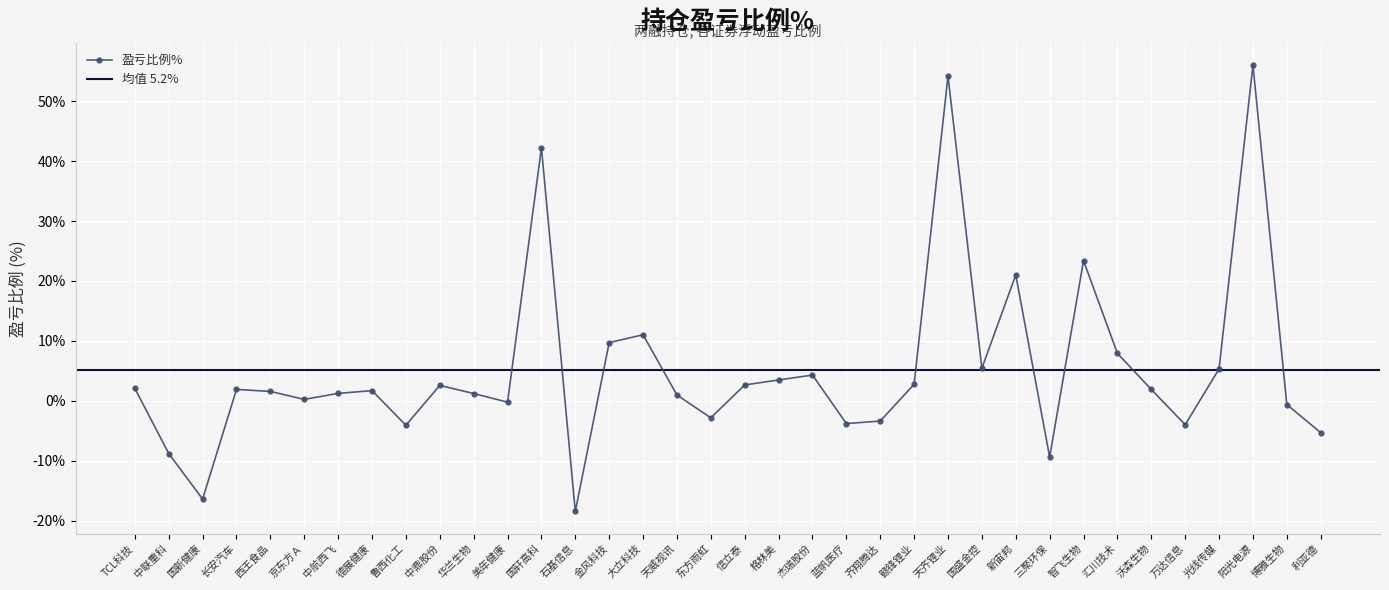

Rank the categories by value from lowest to highest.

石基信息, 国新健康, 三聚环保, 中联重科, 利亚德, 鲁西化工, 万达信息, 蓝帆医疗, 齐翔腾达, 东方雨虹, 博雅生物, 美年健康, 京东方Ａ, 天威视讯, 华兰生物, 中航西飞, 西王食品, 德展健康, 长安汽车, 沃森生物, TCL科技, 中鼎股份, 信立泰, 赣锋锂业, 格林美, 杰瑞股份, 光线传媒, 国盛金控, 汇川技术, 金风科技, 大立科技, 新宙邦, 智飞生物, 国轩高科, 天齐锂业, 阳光电源